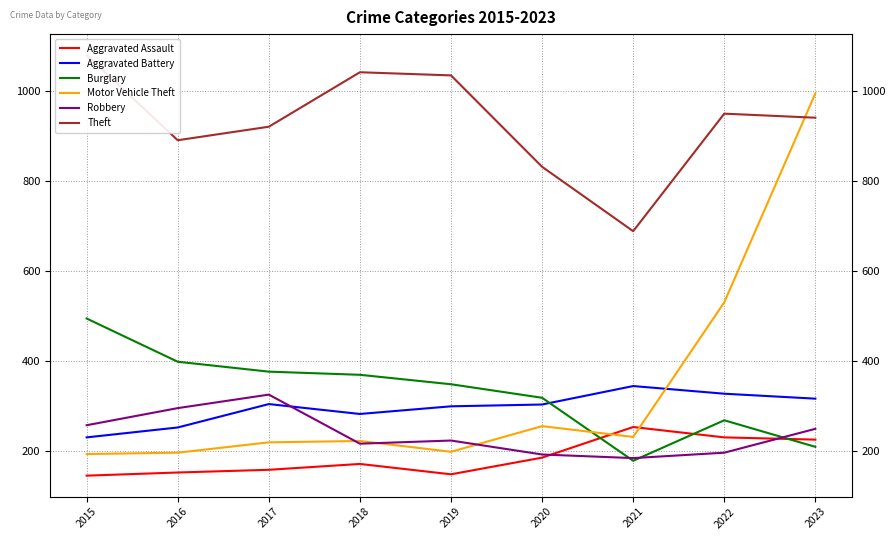

Which category has the lowest value in the Aggravated Assault series?

2015